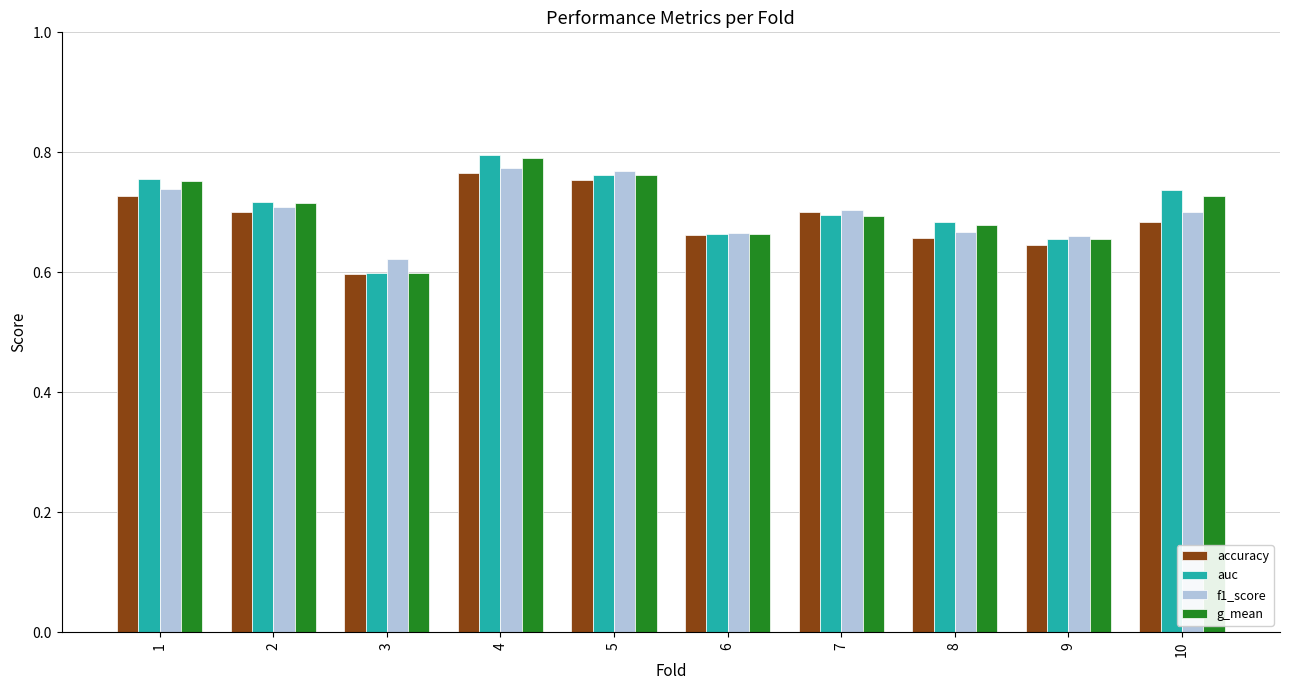

How many groups of bars are there?

10